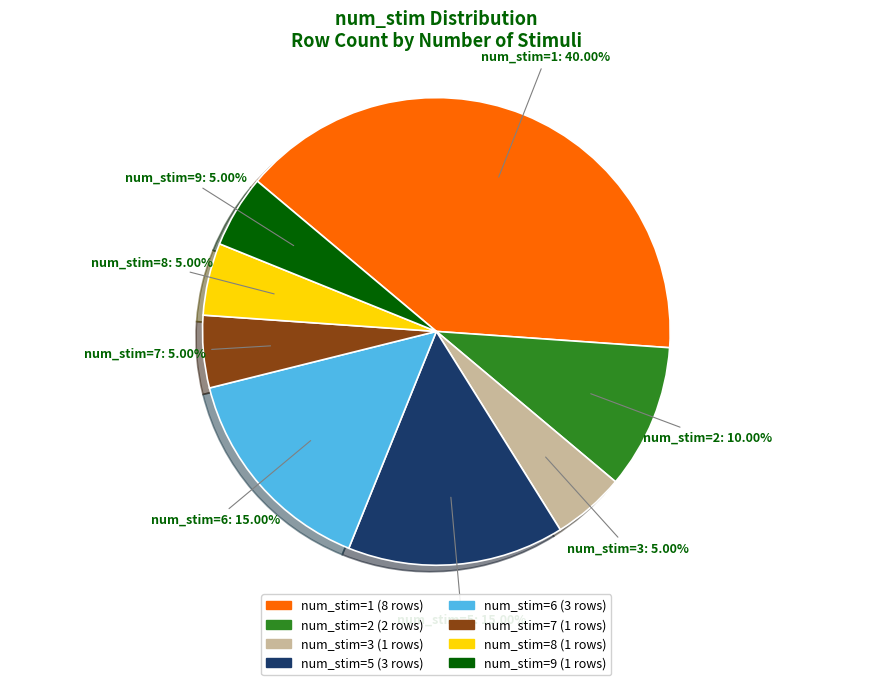

Count the number of slices in the pie.

8